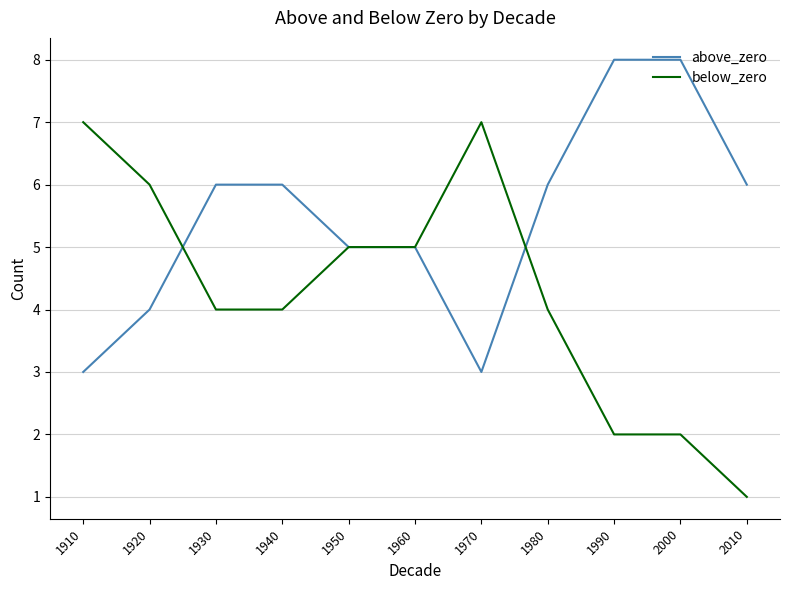

List the series in order of their peak value, lowest first.

below_zero, above_zero